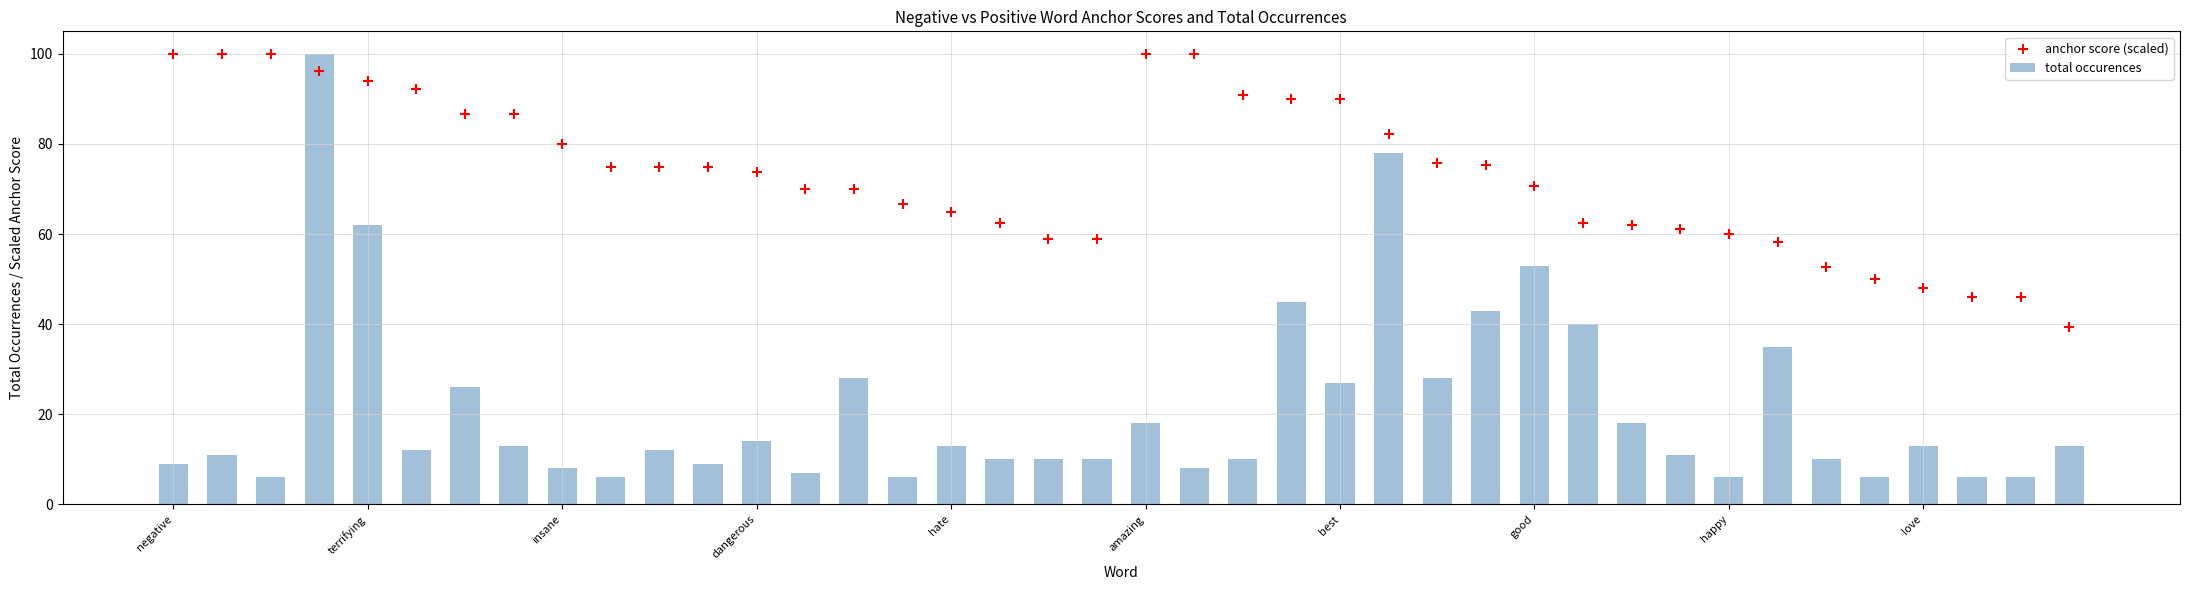

Which series has the largest total across all categories?

anchor score (scaled)